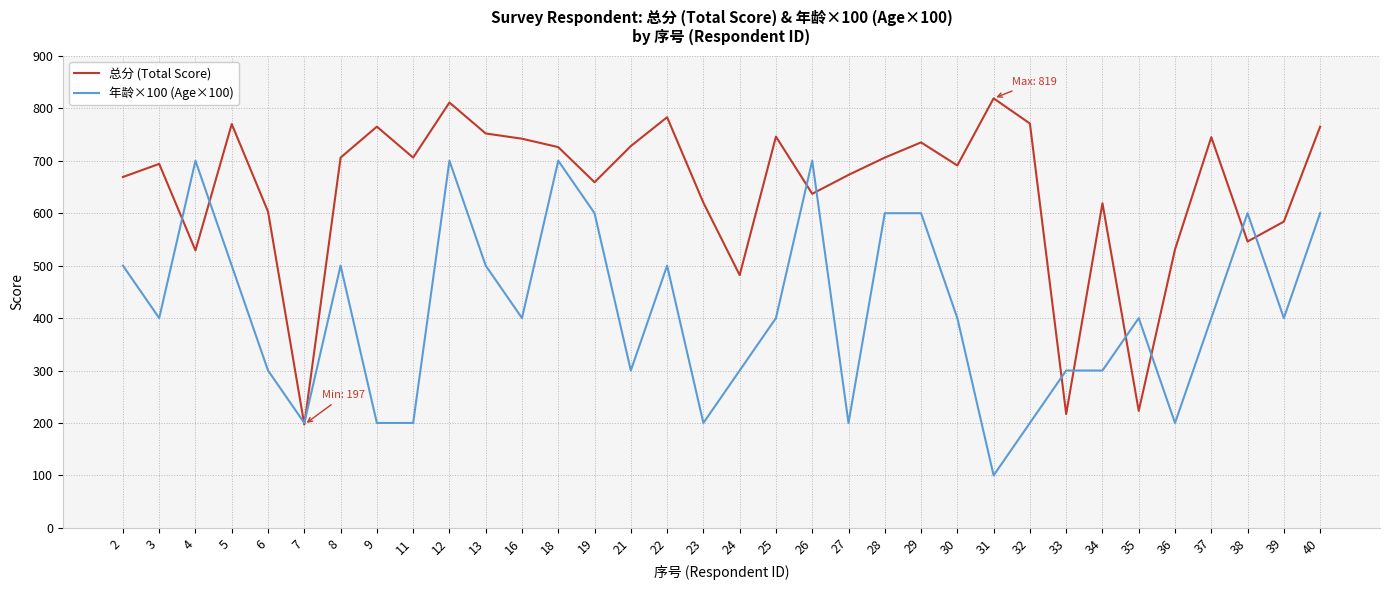

How many values in the 年龄×100 (Age×100) series are below 400?

13